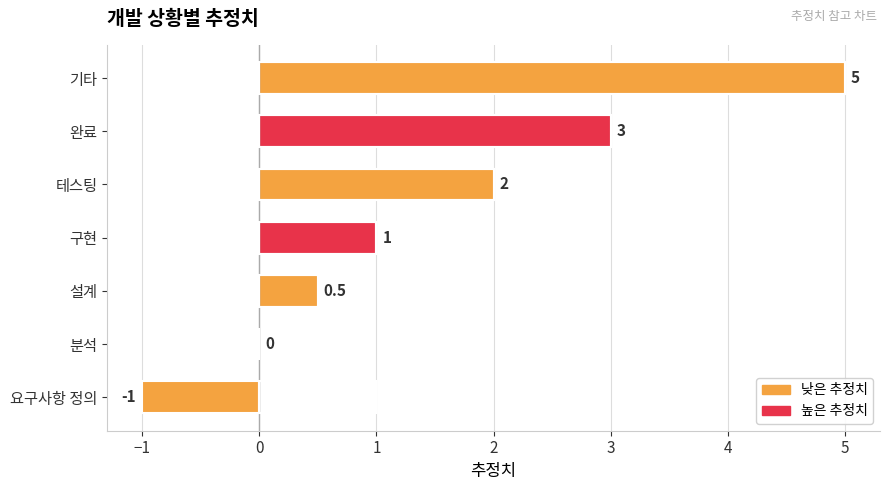

Reading top to bottom, list all the values displayed in this chart.

기타=5.0	완료=3.0	테스팅=2.0	구현=1.0	설계=0.5	분석=0.0	요구사항 정의=-1.0